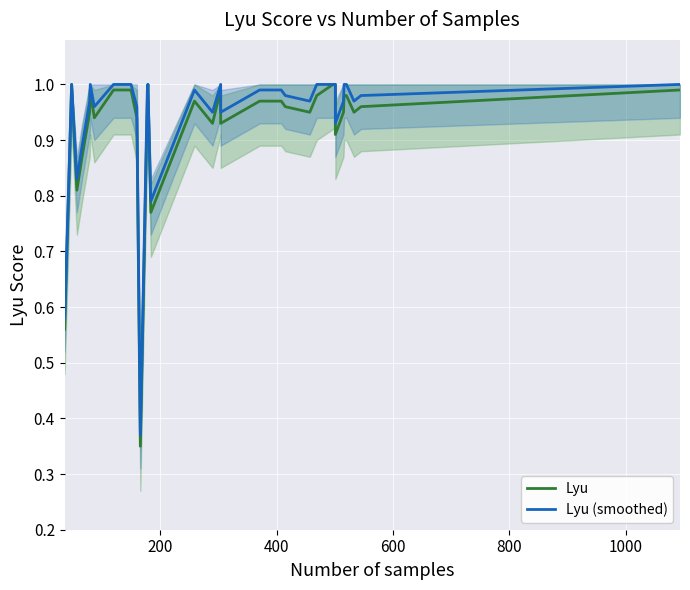

Rank the series by their maximum value, from highest to lowest.

Lyu, Lyu (smoothed)